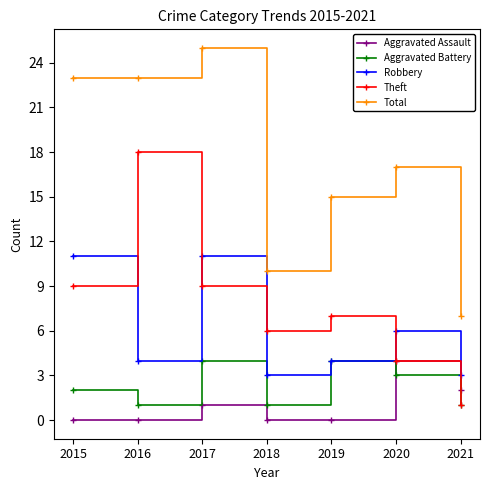

How many lines are shown in the chart?

5